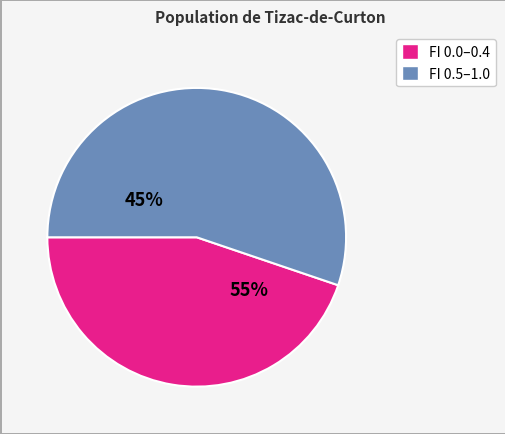

Between FI=0.7 and FI=0.5, which is larger?

FI=0.7